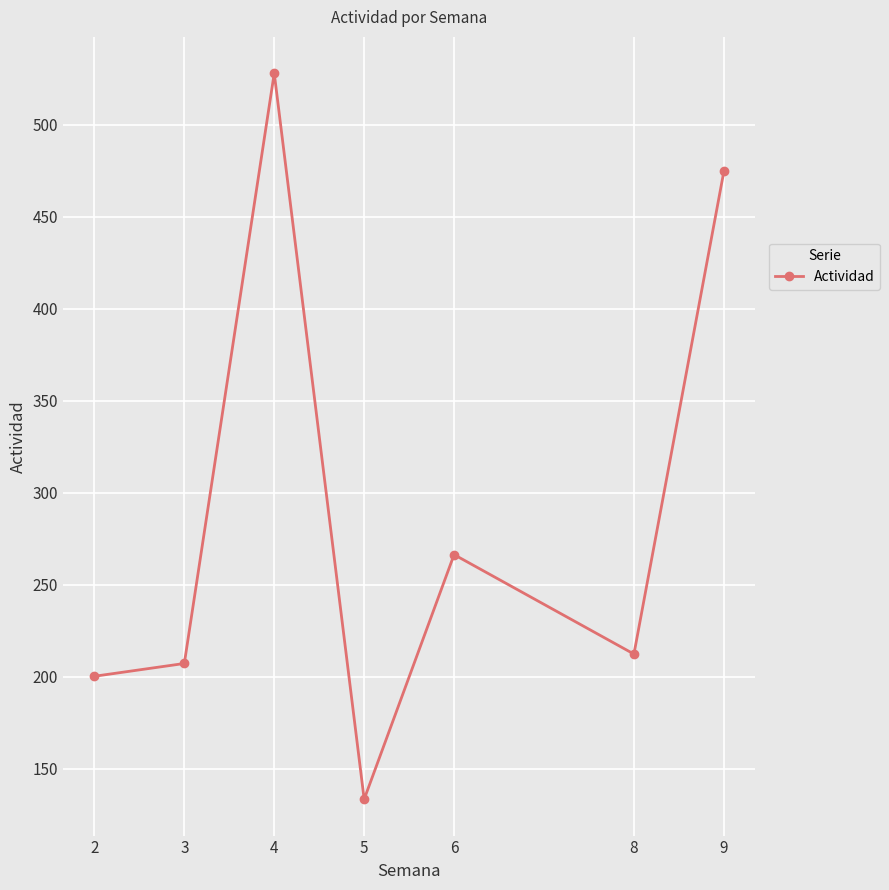

What is the maximum value shown in the chart?

528.0